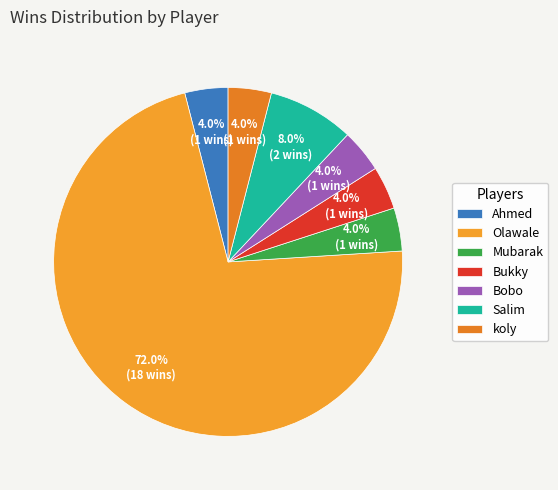

Which category has the smallest portion of the pie?

Ahmed